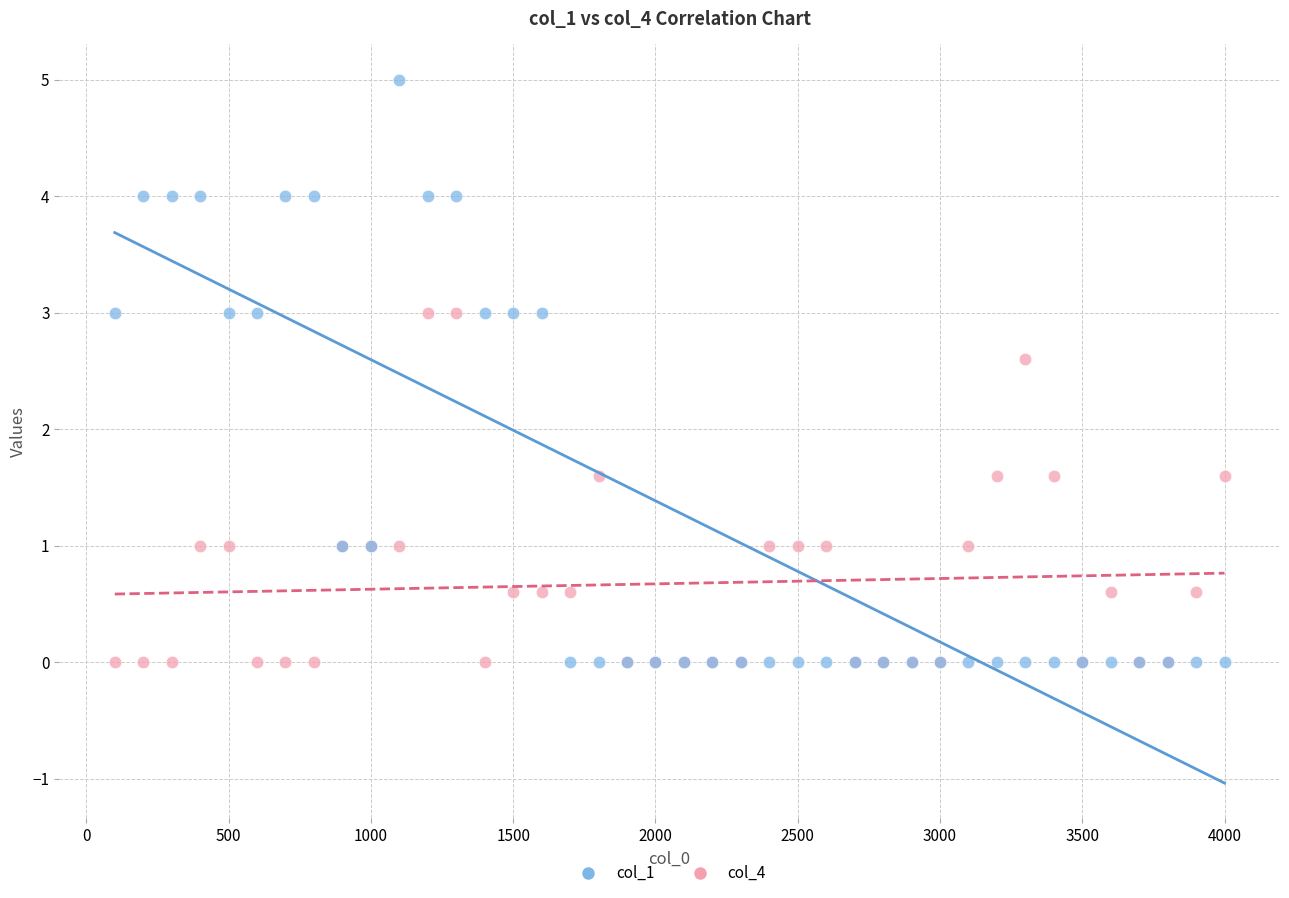

Which series has the largest Y range (max minus min)?

col_1